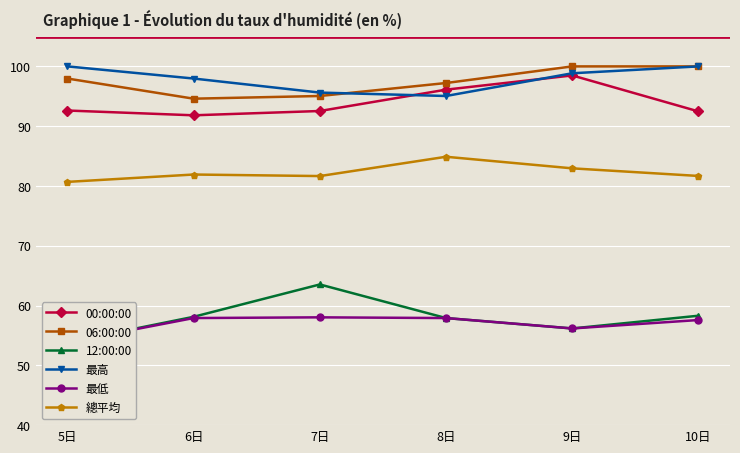

The 00:00:00 series shows 98.5 at 9日. True or false?

True